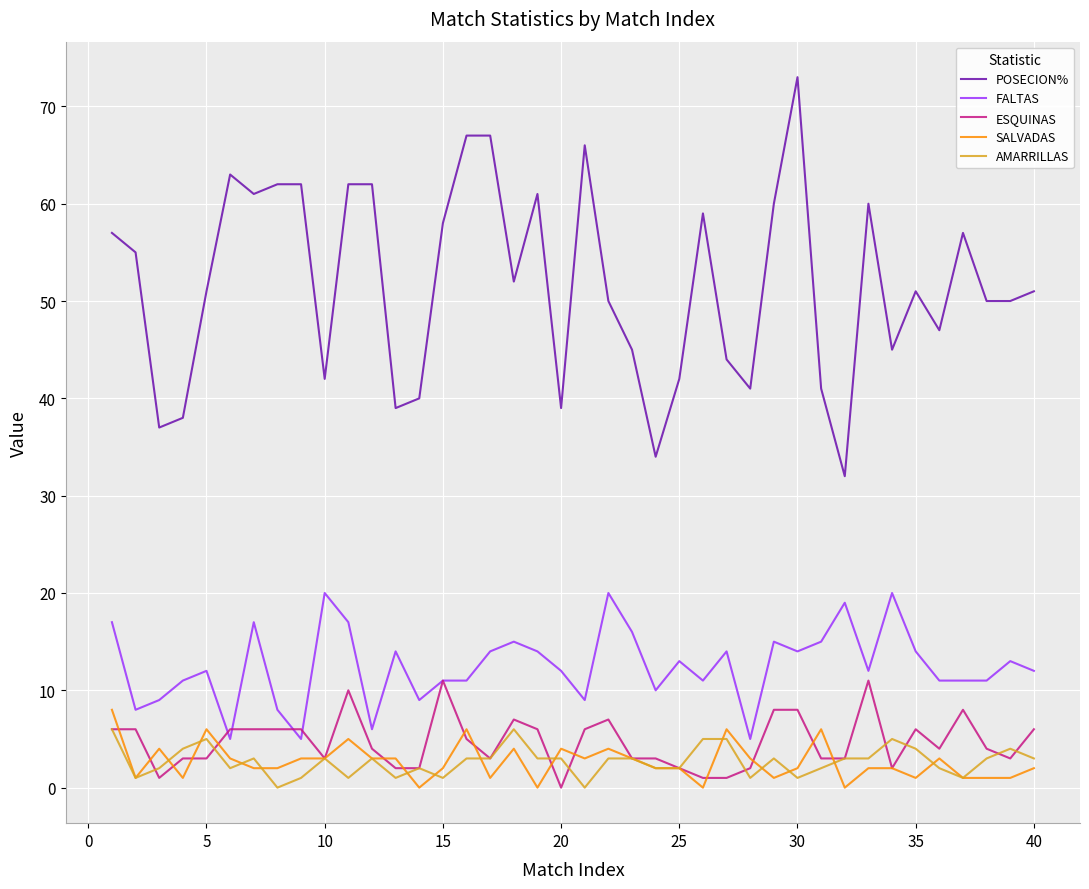

What is the difference between the maximum and second lowest values in the FALTAS series?

15